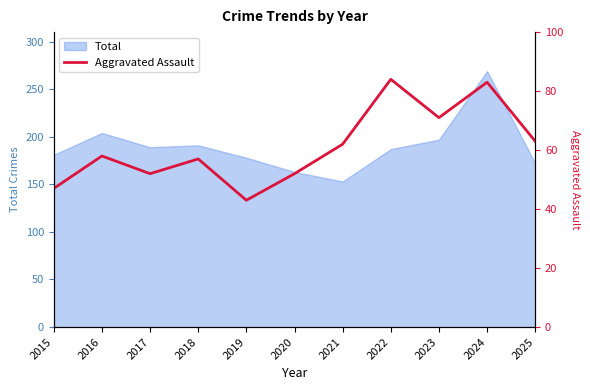

Reading right to left, list all the values displayed in this chart.

2025=63	2024=83	2023=71	2022=84	2021=62	2020=52	2019=43	2018=57	2017=52	2016=58	2015=47